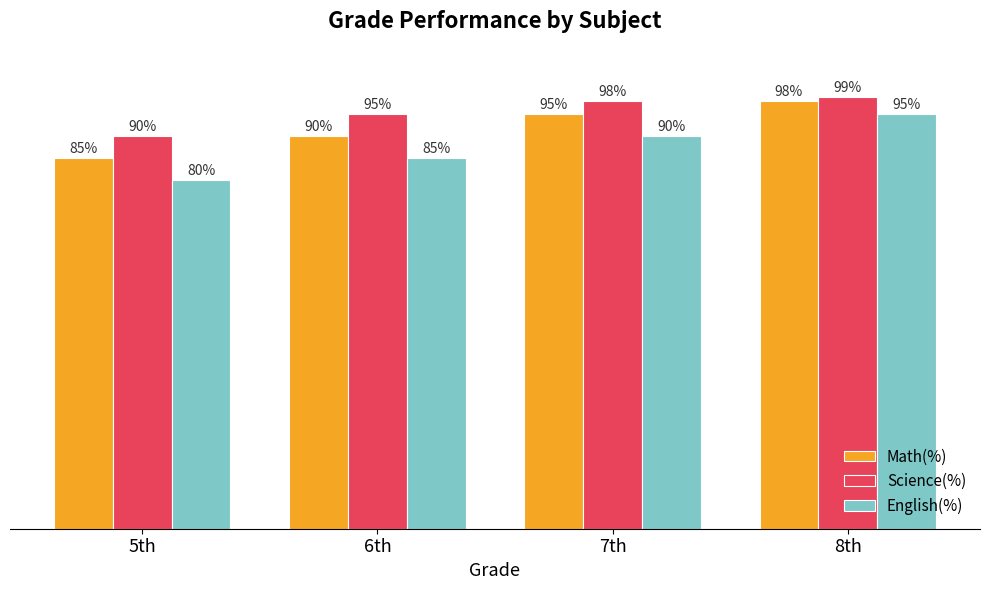

Rank the categories by Science(%) value from lowest to highest.

5th, 6th, 7th, 8th